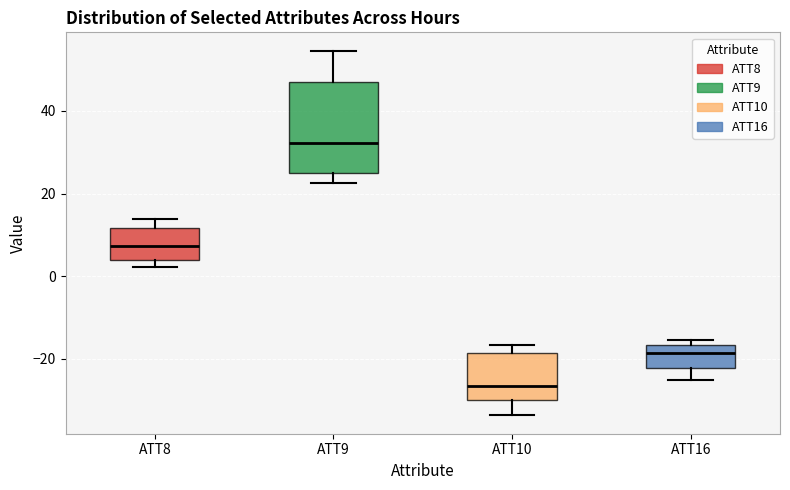

Where is the upper edge of the box for ATT8 on the y-axis? The values are not printed on the chart, so give them approximately, as read against the axis.

12